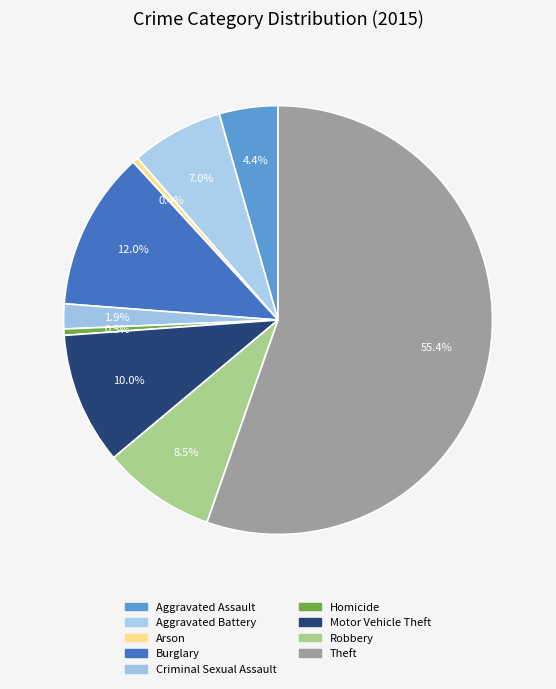

What portion of the pie excludes Aggravated Battery?

93.0%